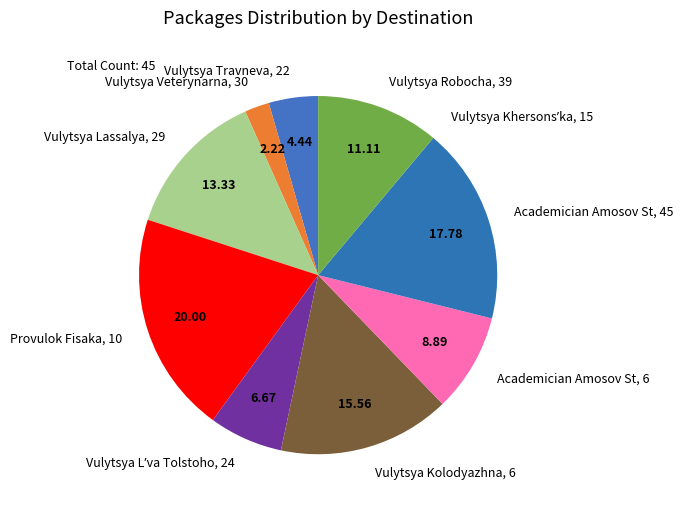

Is there a majority slice in this chart?

No